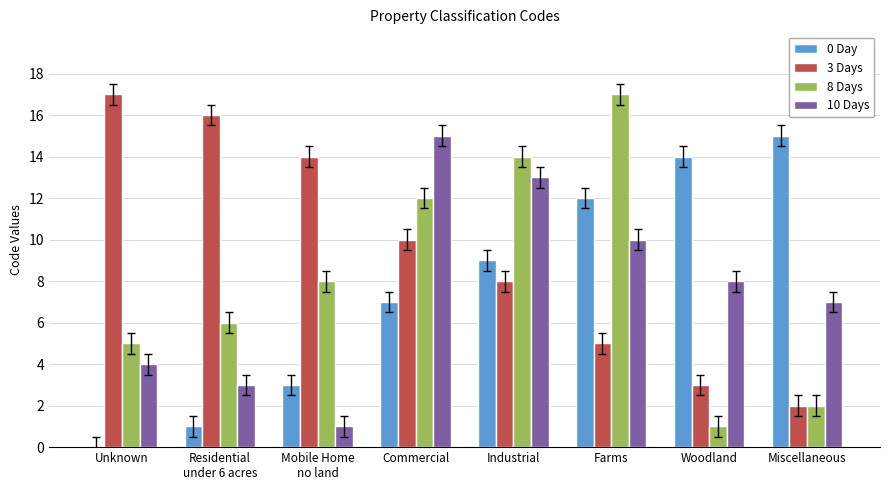

True or false: 10 Days has a value of 4 at Unknown.

True